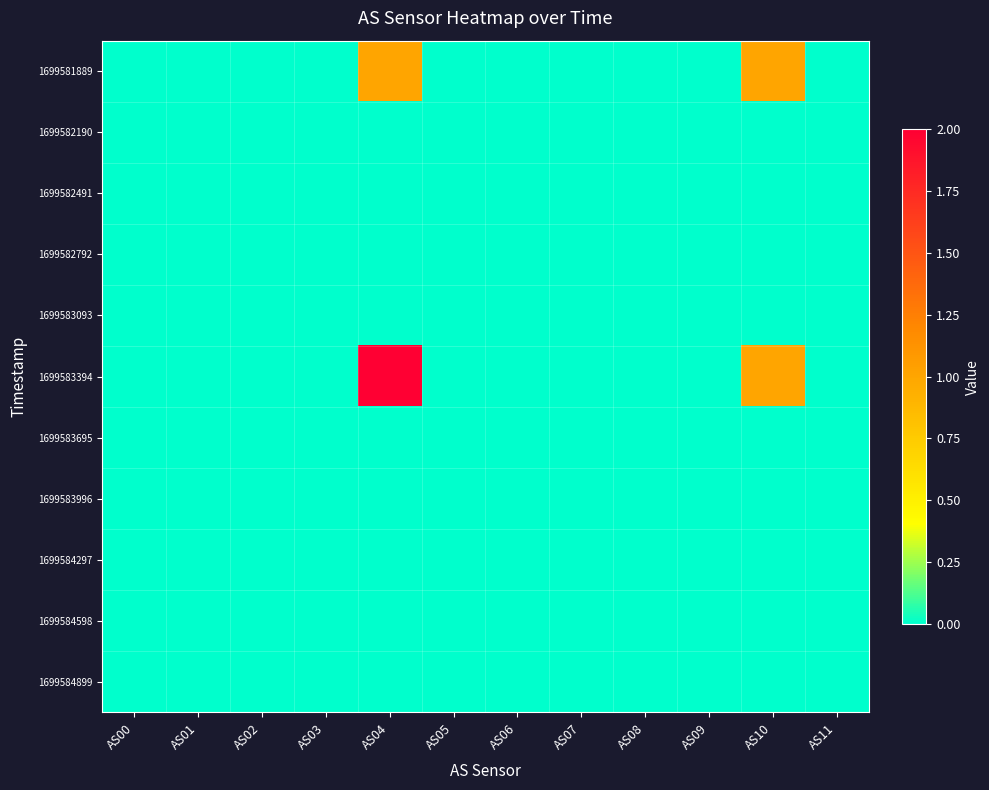

At AS04, list the series in order from largest to smallest.

1699583394, 1699581889, 1699582190, 1699582491, 1699582792, 1699583093, 1699583695, 1699583996, 1699584297, 1699584598, 1699584899